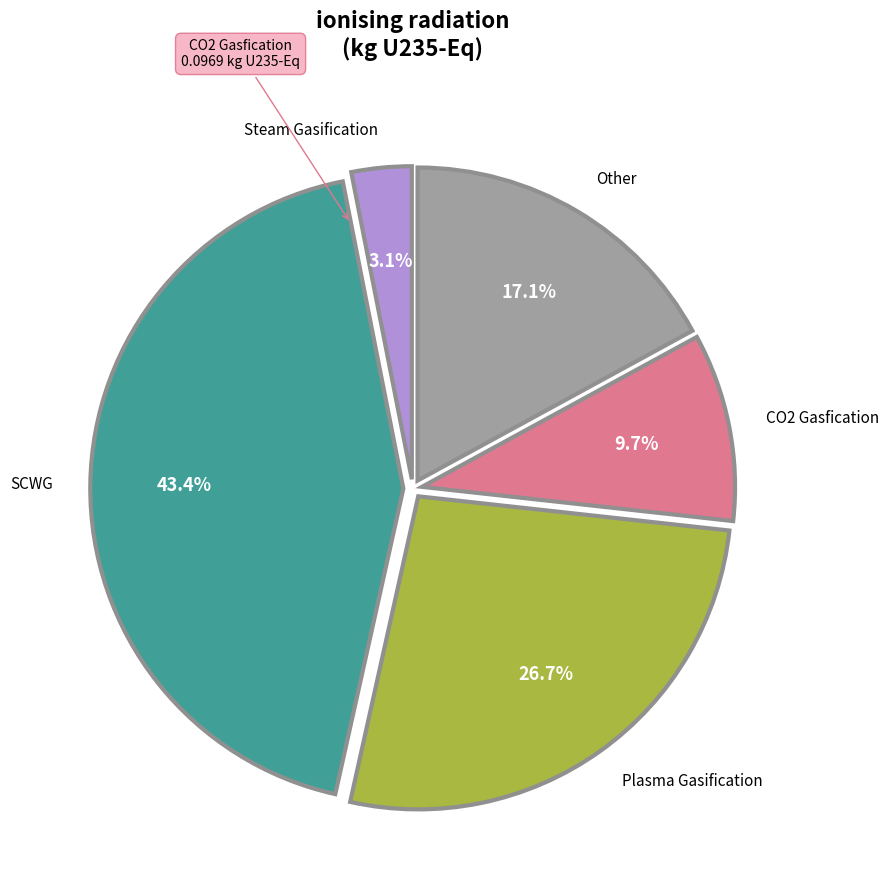

Does any single category account for the majority?

No